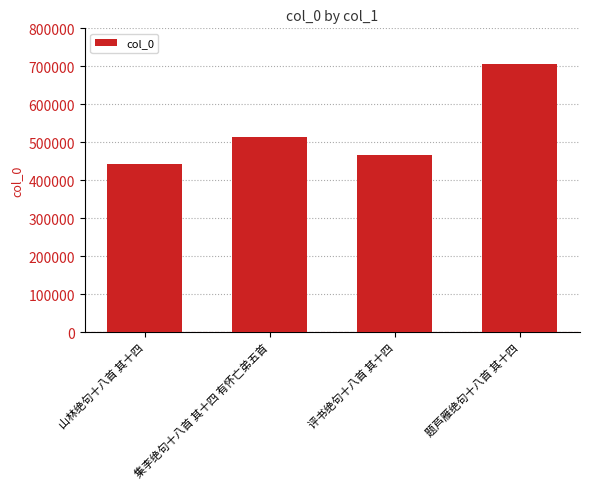

What is the change in value from 山林绝句十八首 其十四 to 评书绝句十八首 其十四?

+23459